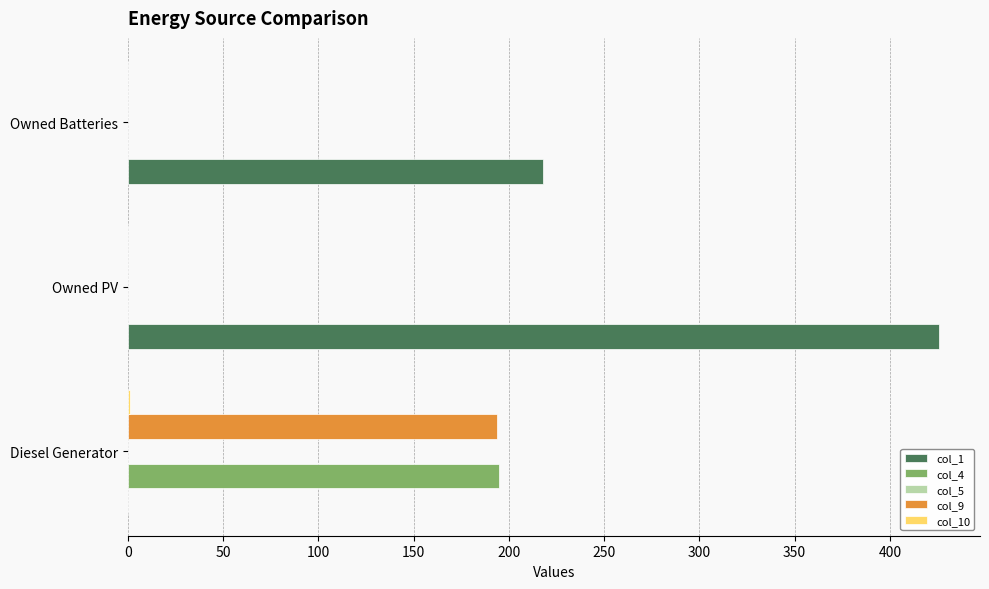

True or false: col_1 has a value of 218 at Owned Batteries.

True